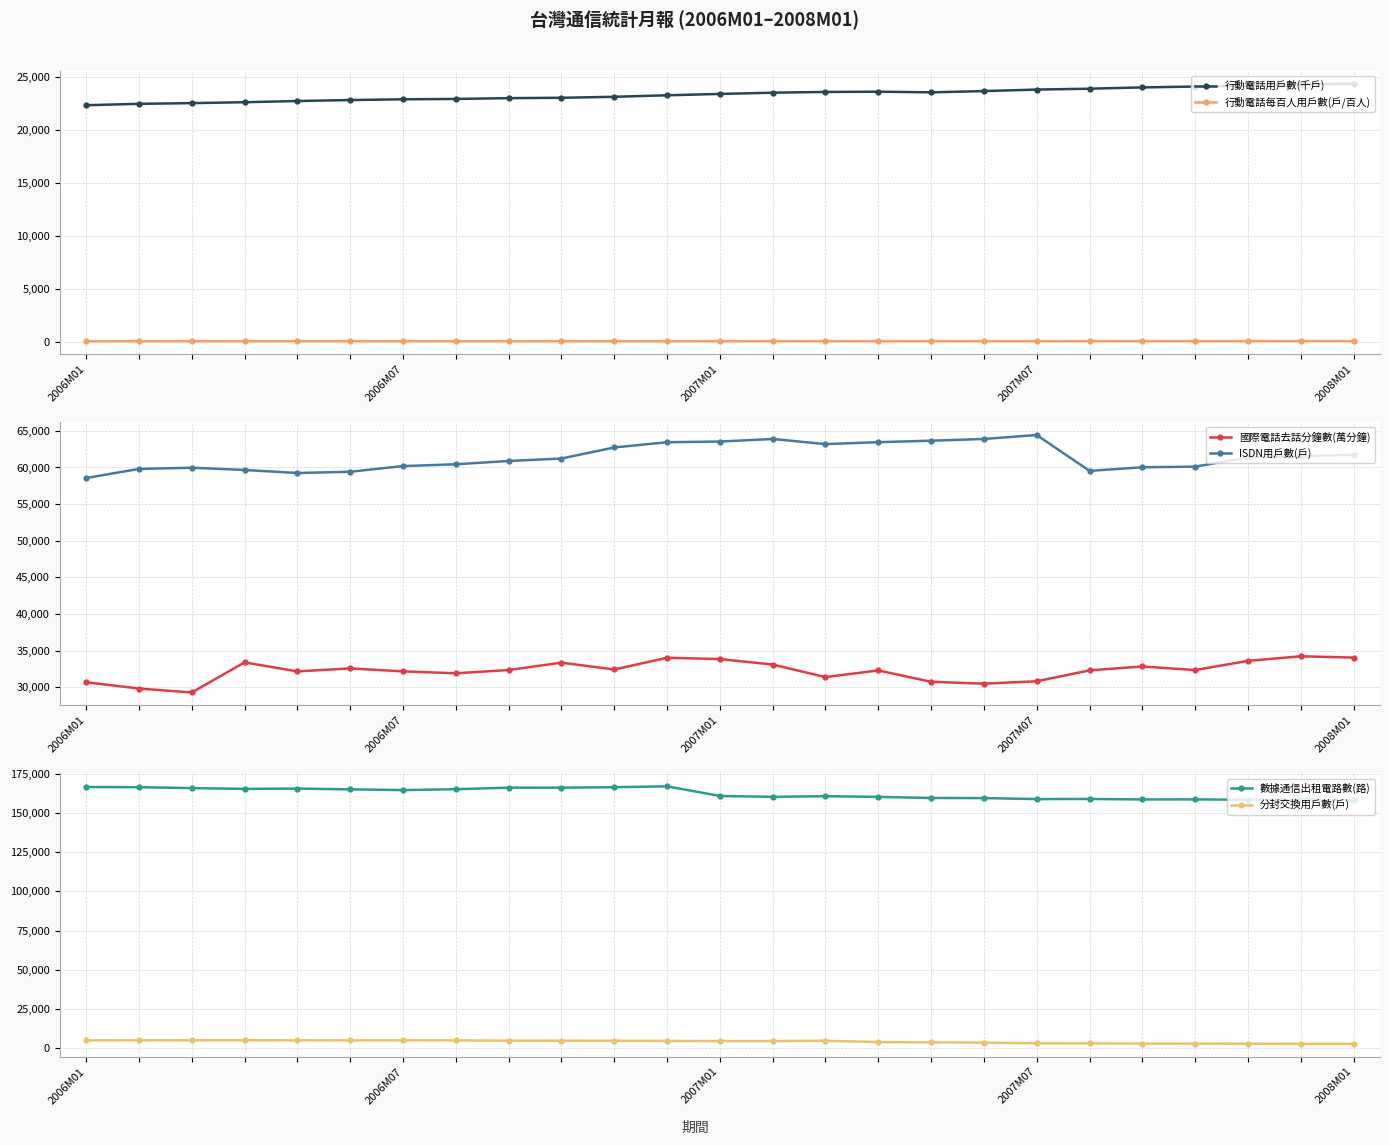

Which series has the largest total across all categories?

數據通信出租電路數(路)